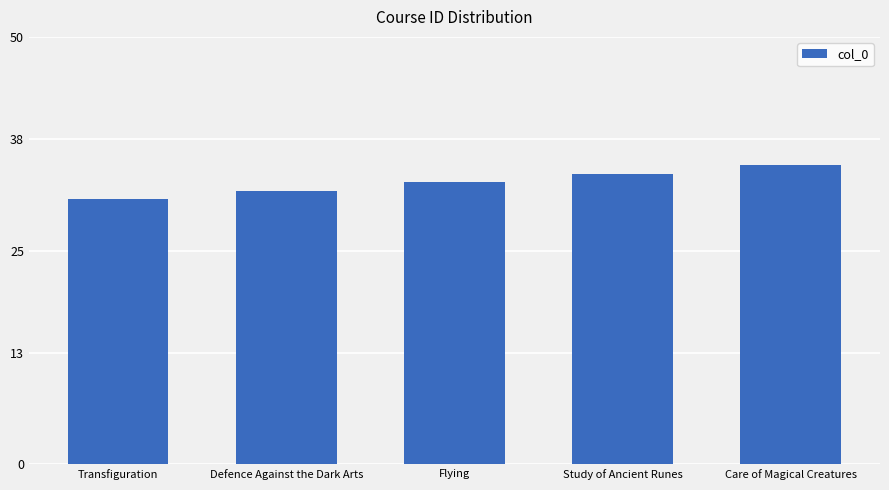

What is the value of the 4th bar from the left?

34